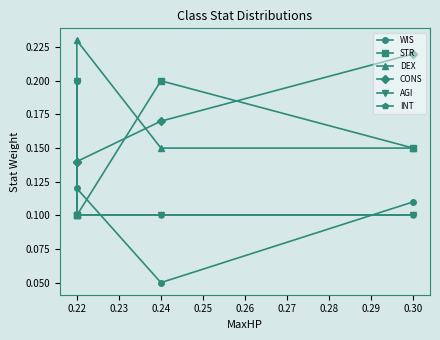

List the series in order of their peak value, highest first.

DEX, CONS, WIS, STR, AGI, INT